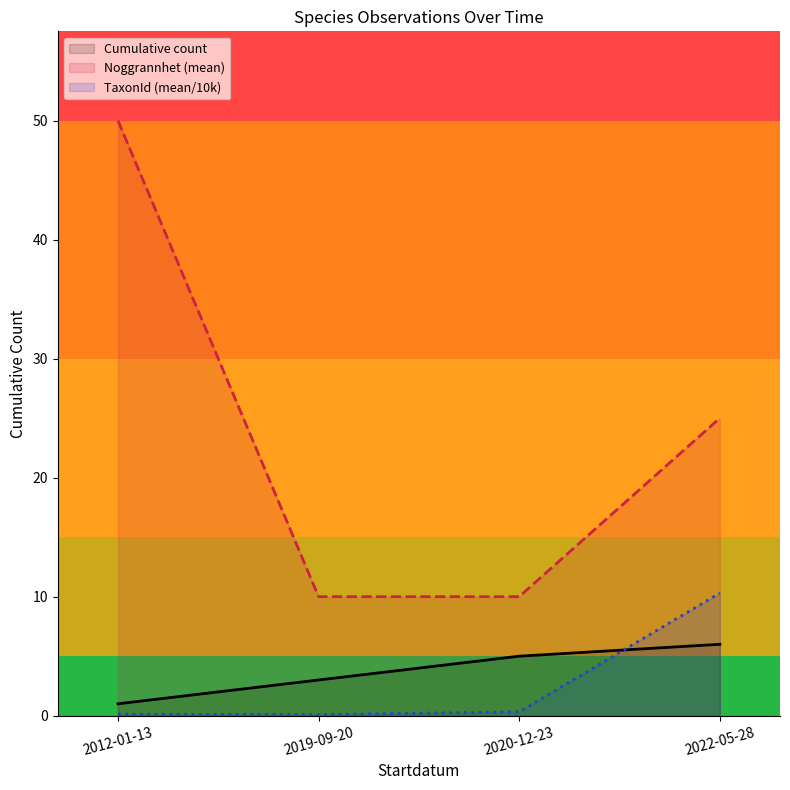

What value does the Noggrannhet (mean) series have at 2019-09-20?

10.0